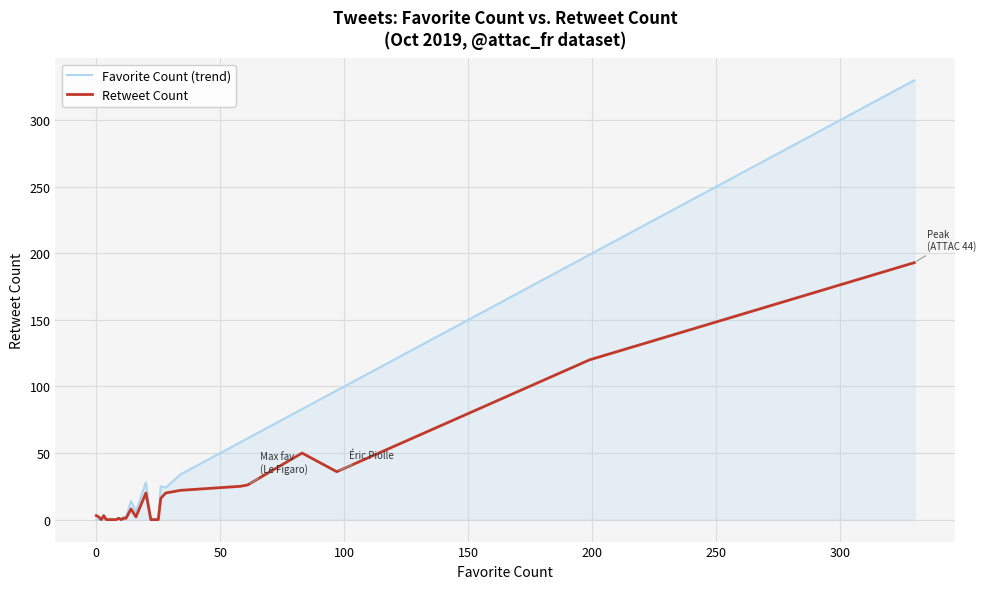

Which series has the largest range (max minus min)?

Favorite Count (trend)